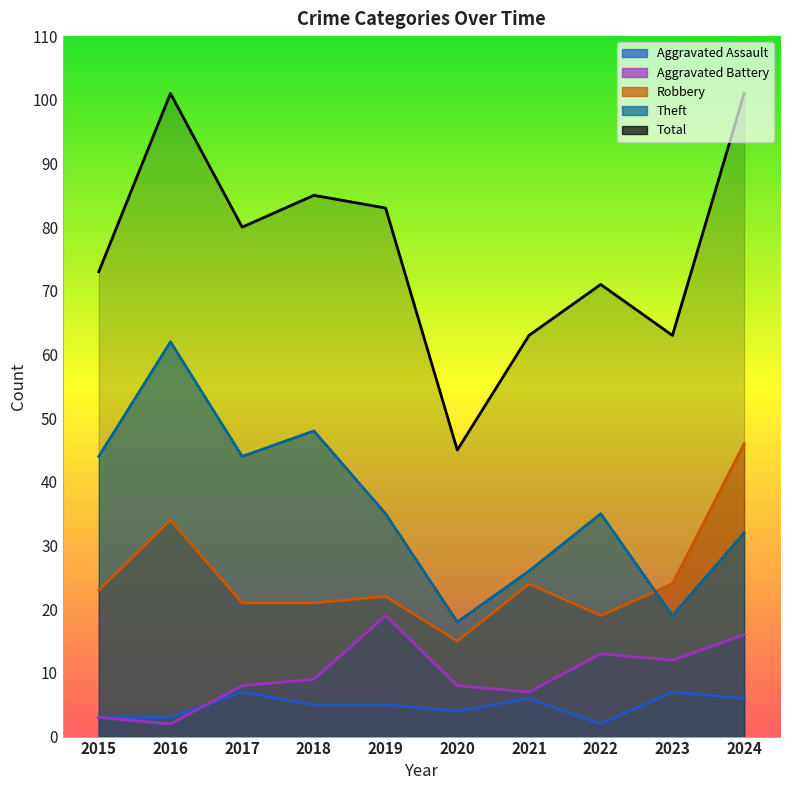

Which series has the largest total across all categories?

Total